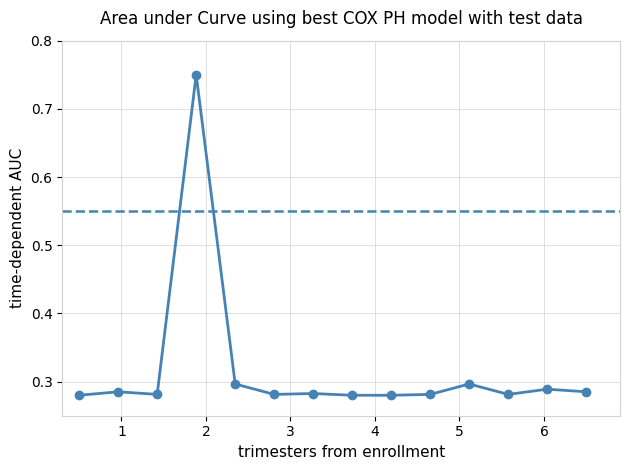

What is the sum of all values?

4.4